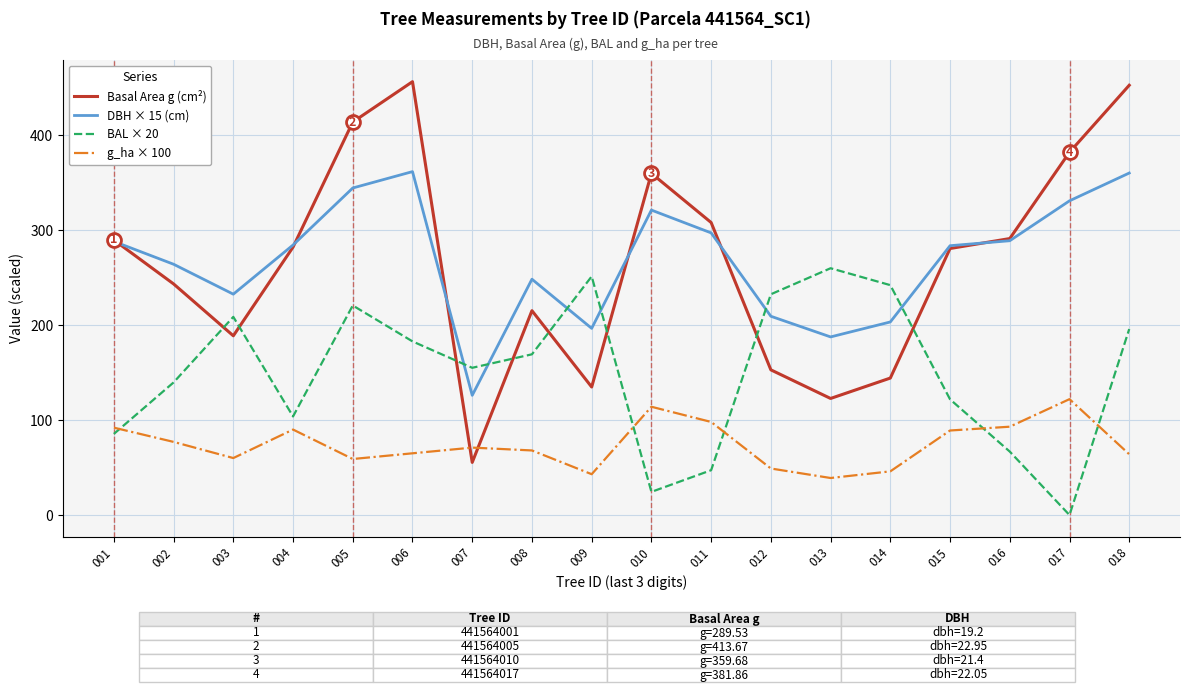

What is the maximum value for Basal Area g (cm²)?

456.2